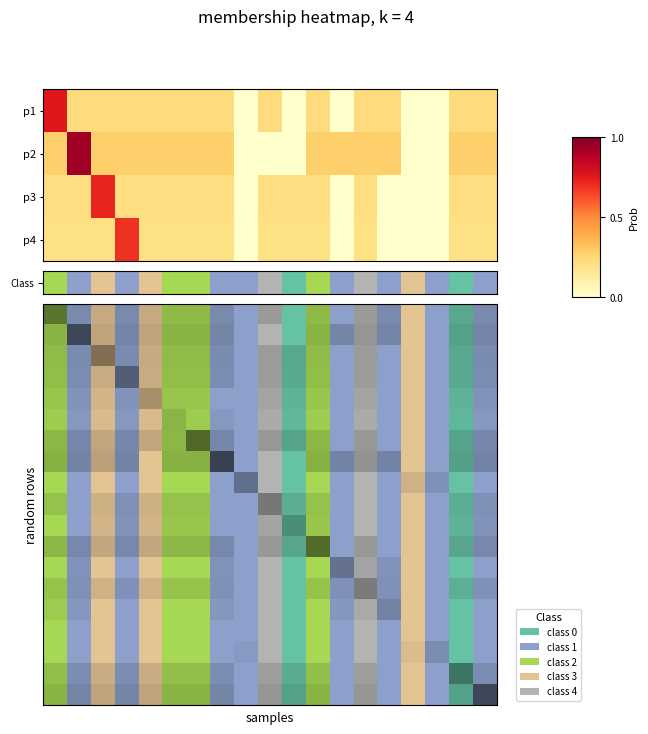

Count the number of data series in this chart.

4